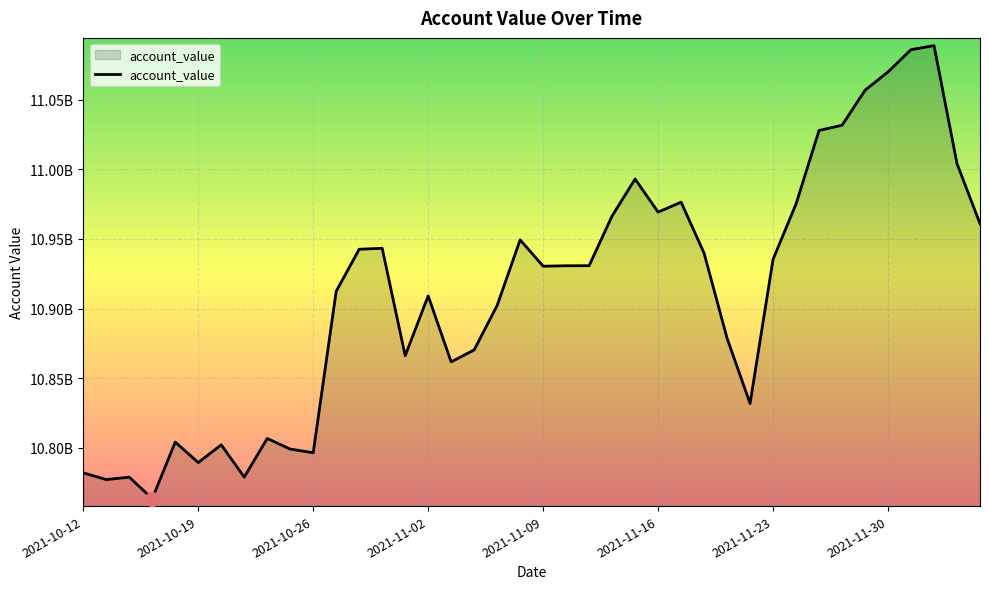

Does the chart have visible grid lines?

Yes